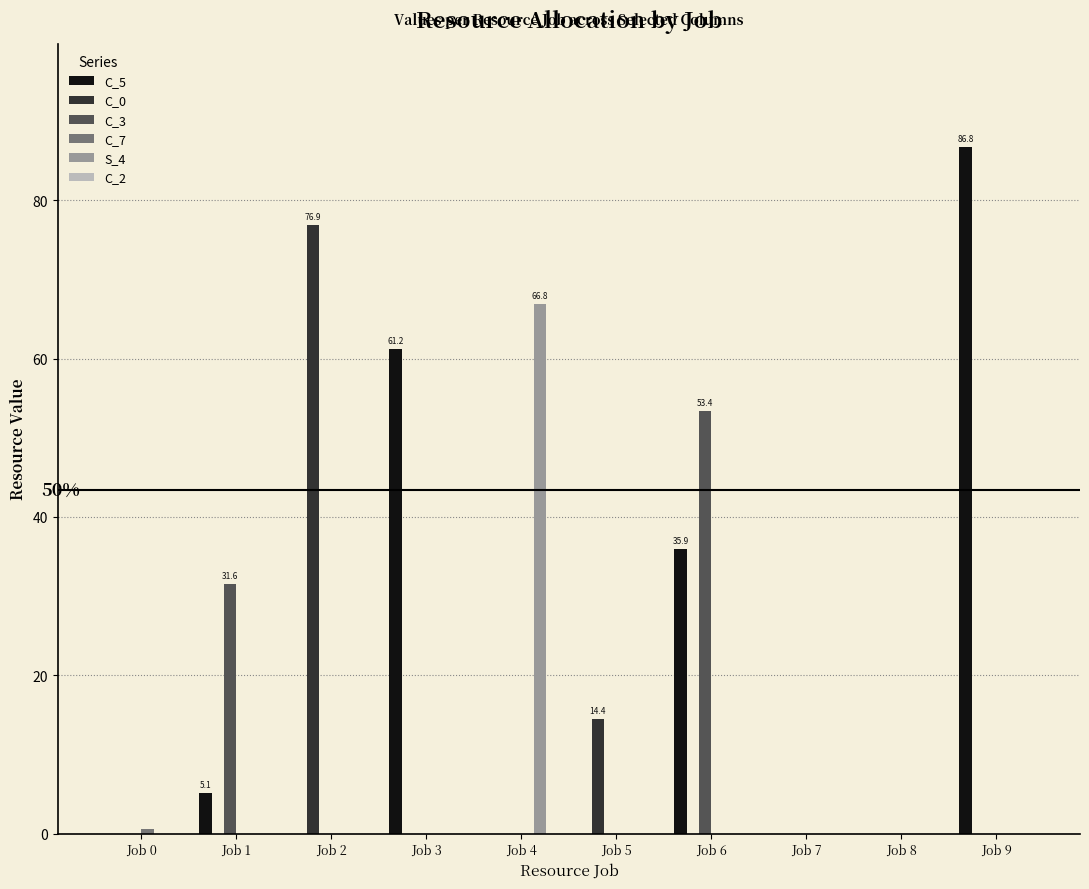

What is the total value across all series at Job 5?

14.4